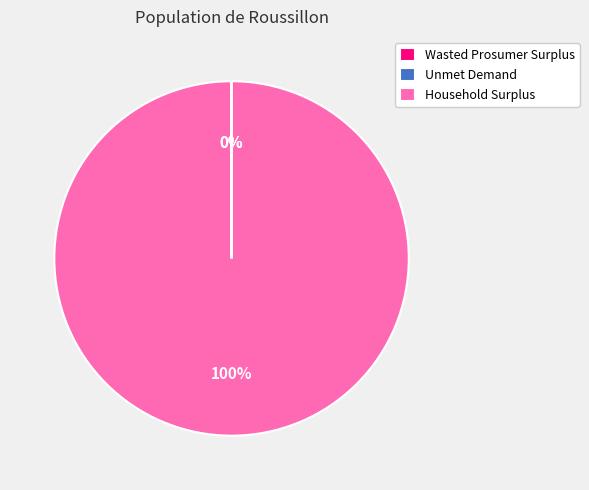

To the nearest percent, what portion does Household Surplus represent?

100%